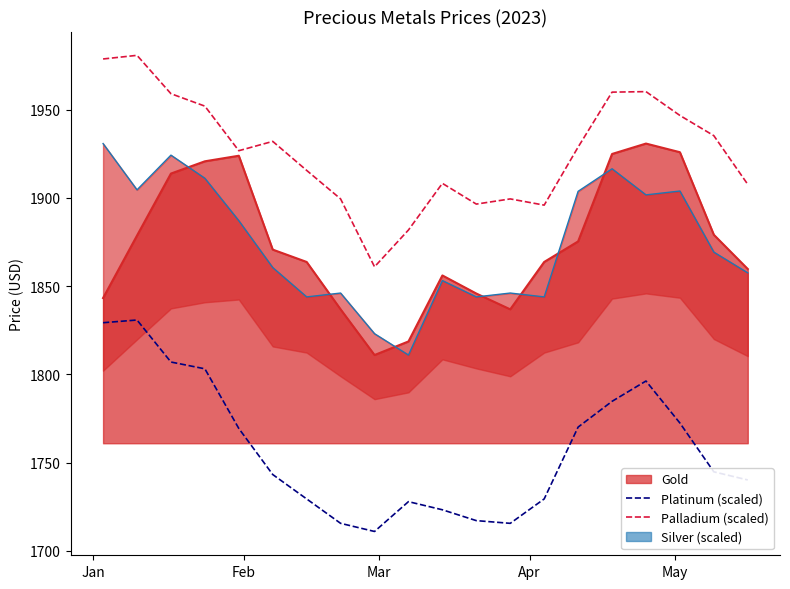

What is the lowest value of the Gold series?

1811.0